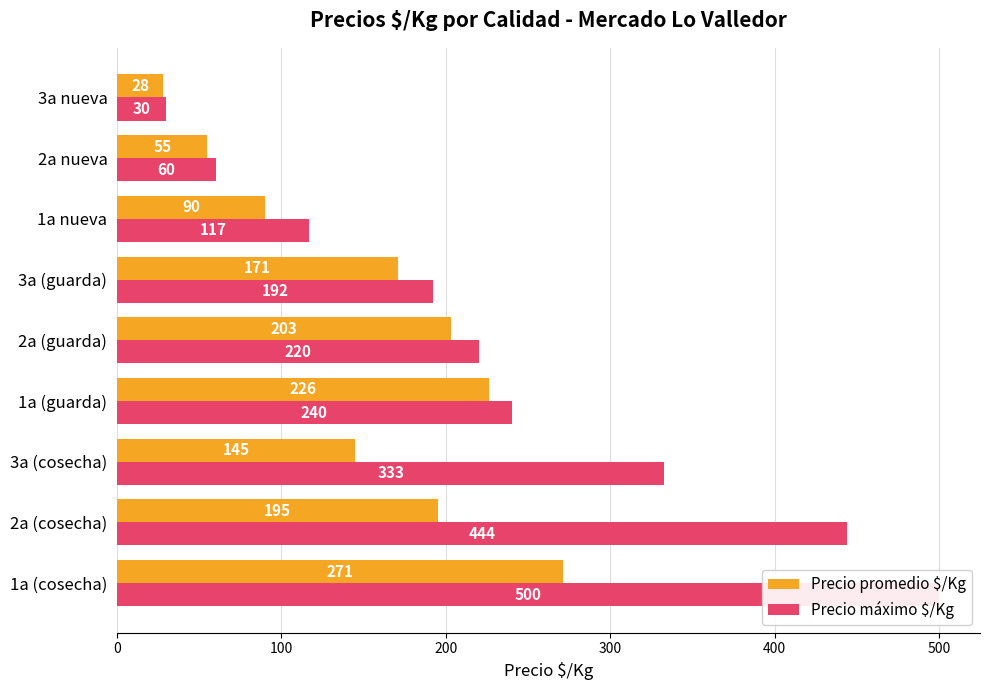

How many Precio máximo $/Kg values are between 117 and 333?

5